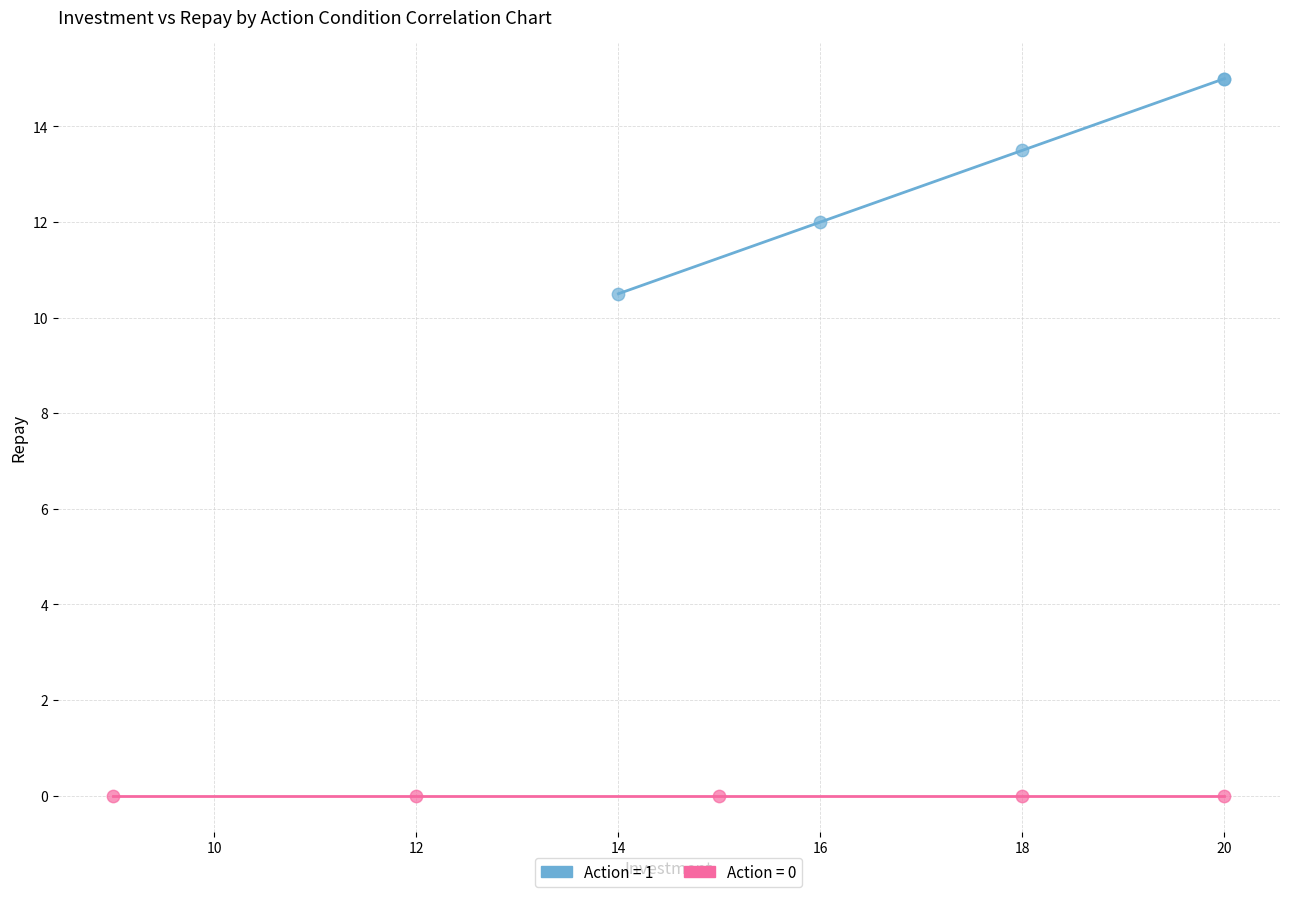

Which series reaches the minimum Y coordinate?

Action = 0